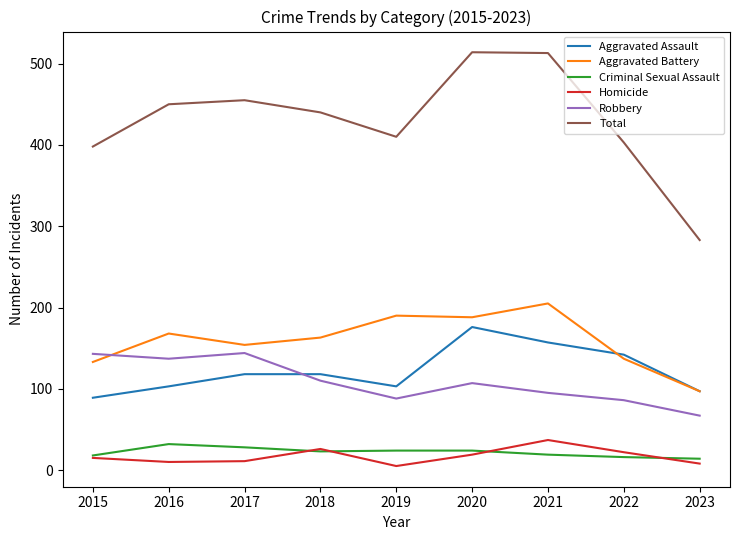

What is the difference between the Aggravated Battery values at 2022 and 2017?

17